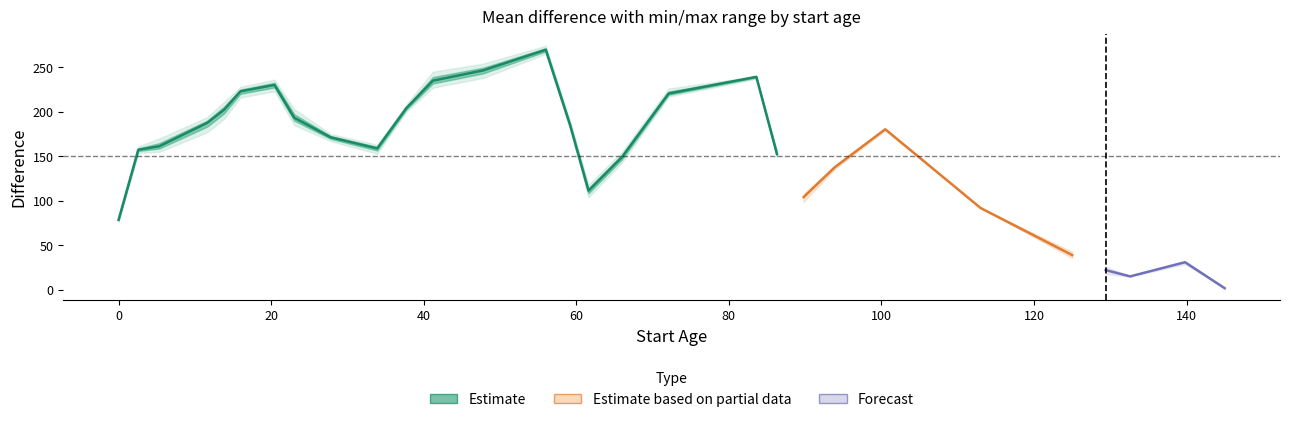

How many values in x are above zero?

28